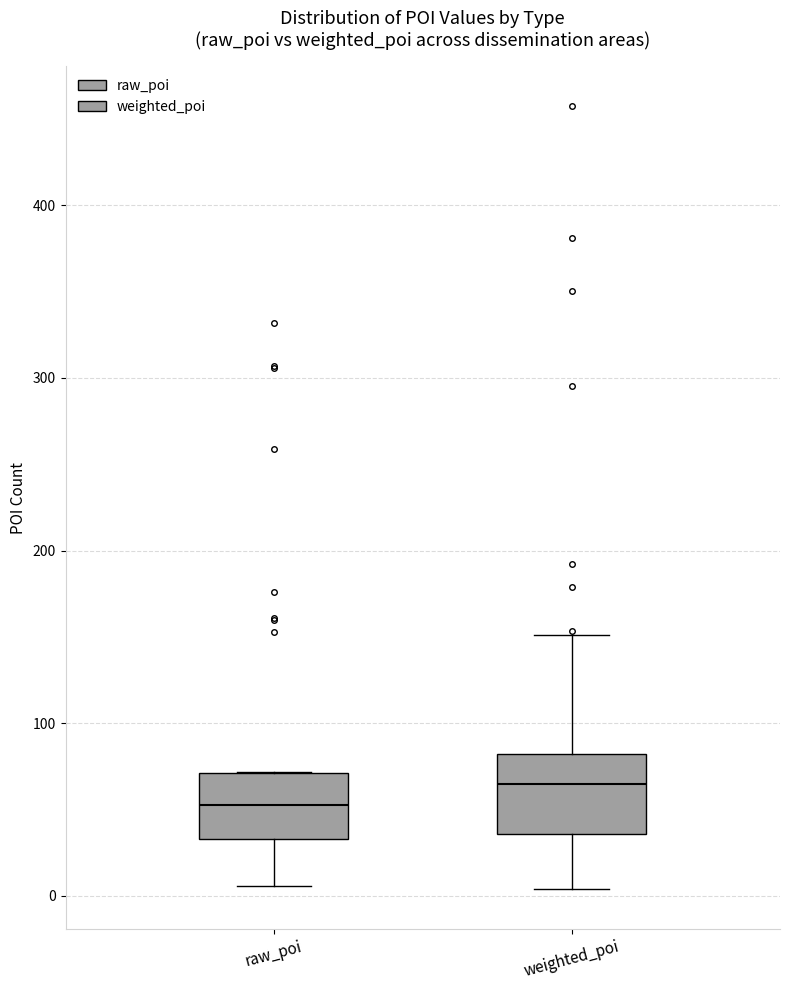

Reading left to right, transcribe this box plot: for each box, give where its median line is, the range the box spans, and where its two whiskers end, as read against the y-axis. The values are not printed on the chart, so give them approximately, as read against the axis.

raw_poi: median 50, box 30 to 70, whiskers 10 to 70
weighted_poi: median 60, box 40 to 80, whiskers 0 to 150